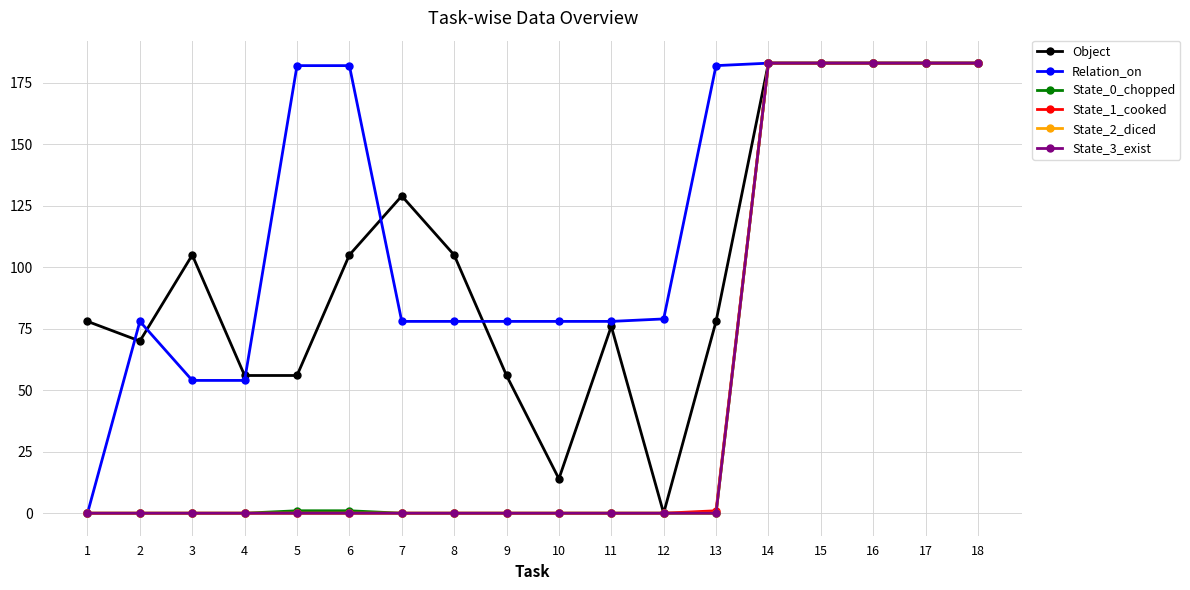

Reading left to right, transcribe all the data shown in this chart.

Object: 1=78	2=70	3=105	4=56	5=56	6=105	7=129	8=105	9=56	10=14	11=76	12=0	13=78	14=183	15=183	16=183	17=183	18=183
Relation_on: 1=0	2=78	3=54	4=54	5=182	6=182	7=78	8=78	9=78	10=78	11=78	12=79	13=182	14=183	15=183	16=183	17=183	18=183
State_0_chopped: 1=0	2=0	3=0	4=0	5=1	6=1	7=0	8=0	9=0	10=0	11=0	12=0	13=0	14=183	15=183	16=183	17=183	18=183
State_1_cooked: 1=0	2=0	3=0	4=0	5=0	6=0	7=0	8=0	9=0	10=0	11=0	12=0	13=1	14=183	15=183	16=183	17=183	18=183
State_2_diced: 1=0	2=0	3=0	4=0	5=0	6=0	7=0	8=0	9=0	10=0	11=0	12=0	13=0	14=183	15=183	16=183	17=183	18=183
State_3_exist: 1=0	2=0	3=0	4=0	5=0	6=0	7=0	8=0	9=0	10=0	11=0	12=0	13=0	14=183	15=183	16=183	17=183	18=183